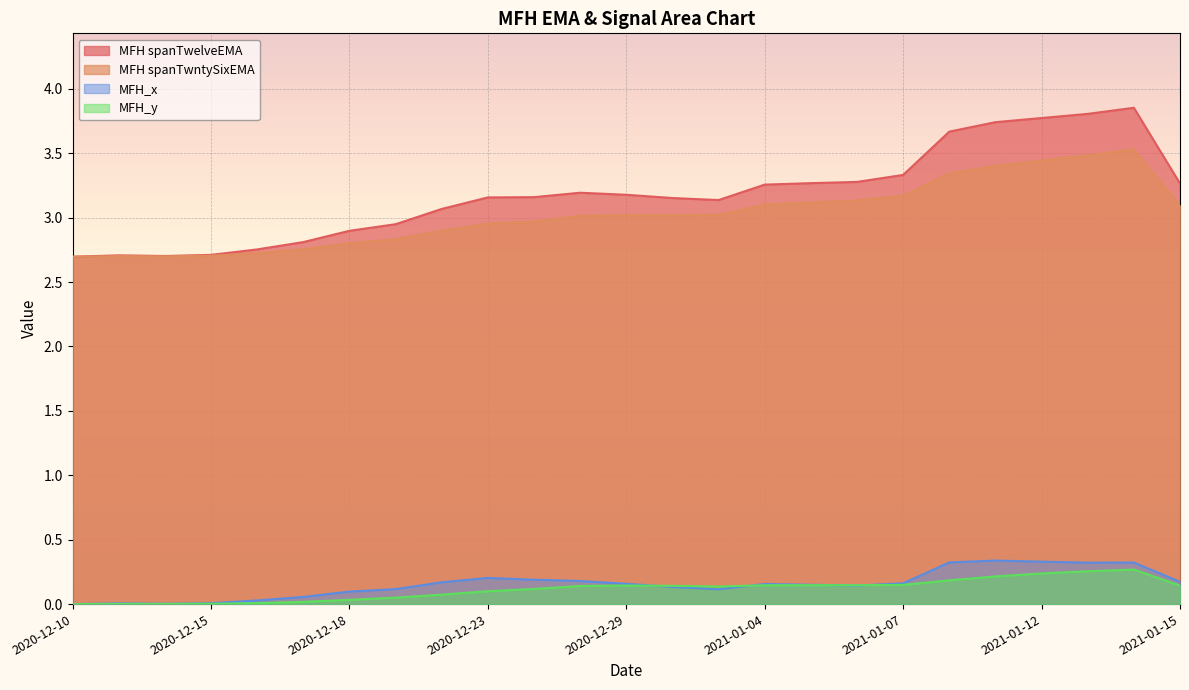

What is the label of the 13th point from the left?

2020-12-29